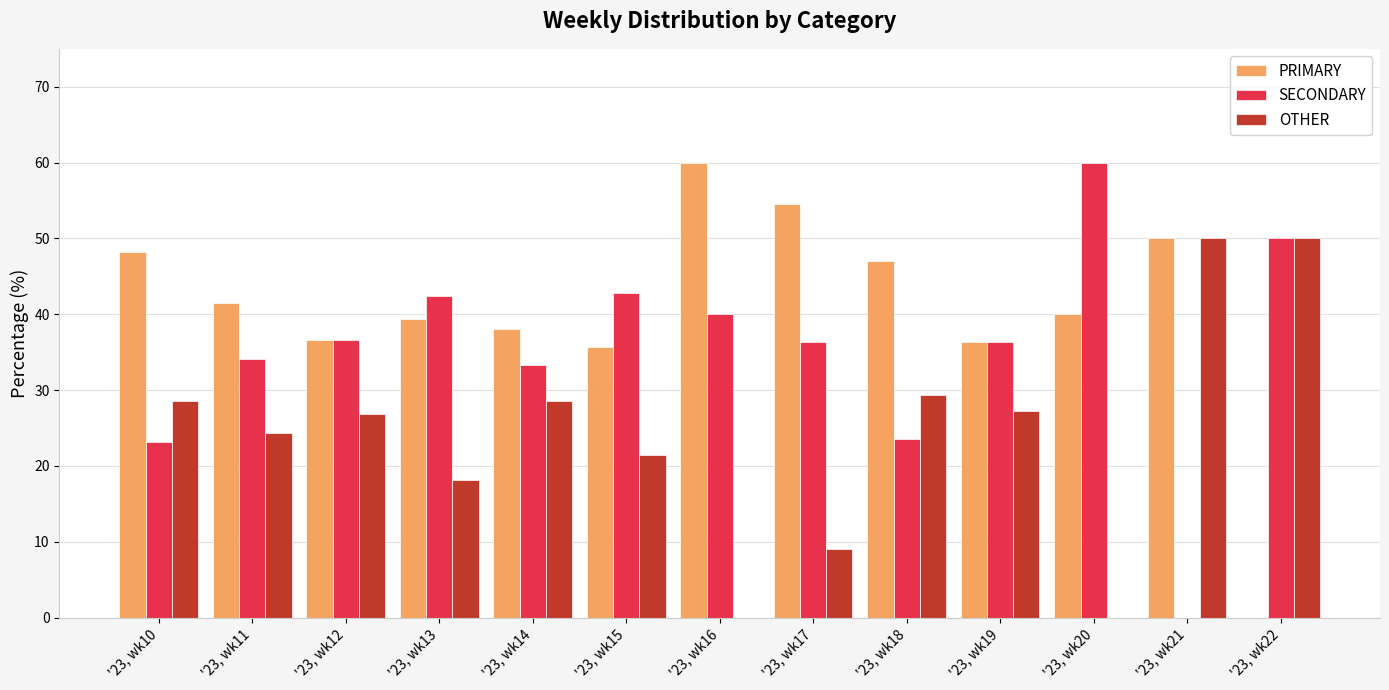

The SECONDARY series shows 23.5 at '23, wk18. True or false?

True